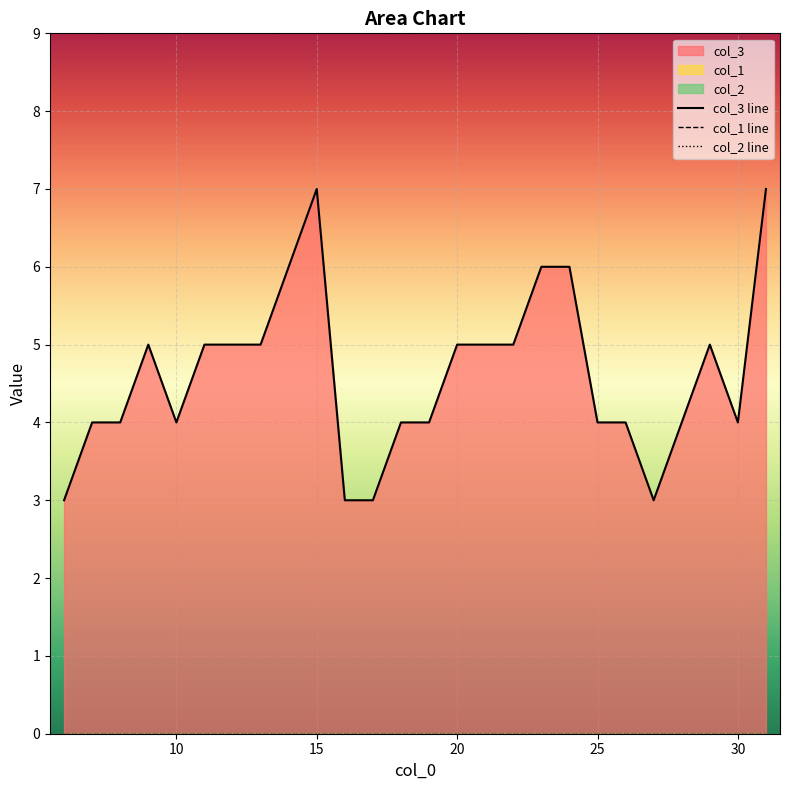

At how many categories does at least one series exceed 2?

26